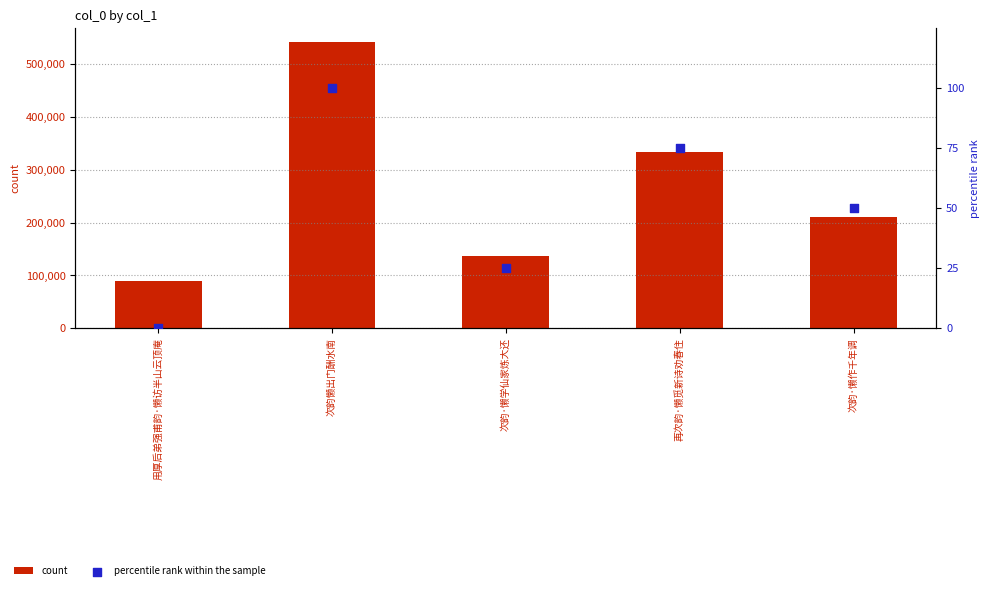

Which series has the largest total across all categories?

count